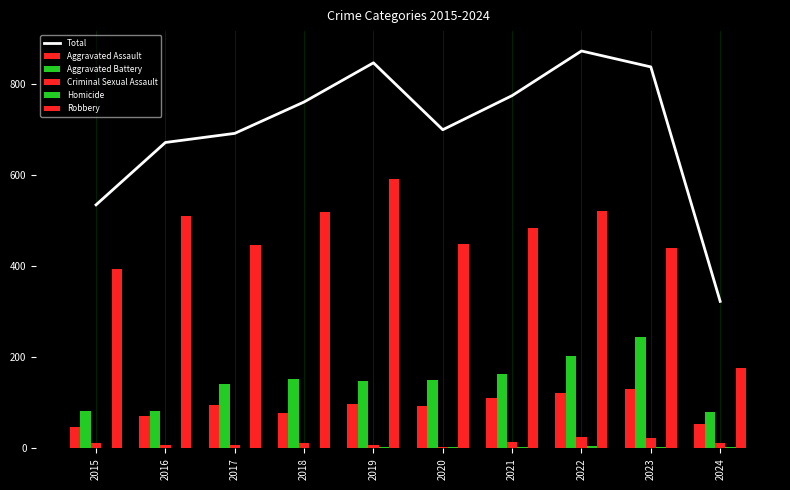

What is the value of the Total bar at the 2nd from the left?

672